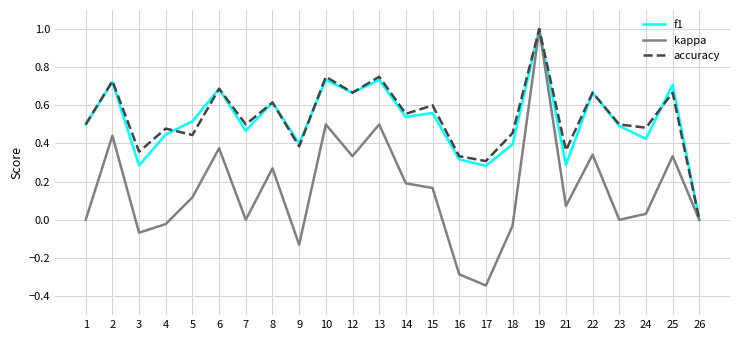

Is the value of accuracy at 16 greater than the value of kappa at 21?

Yes